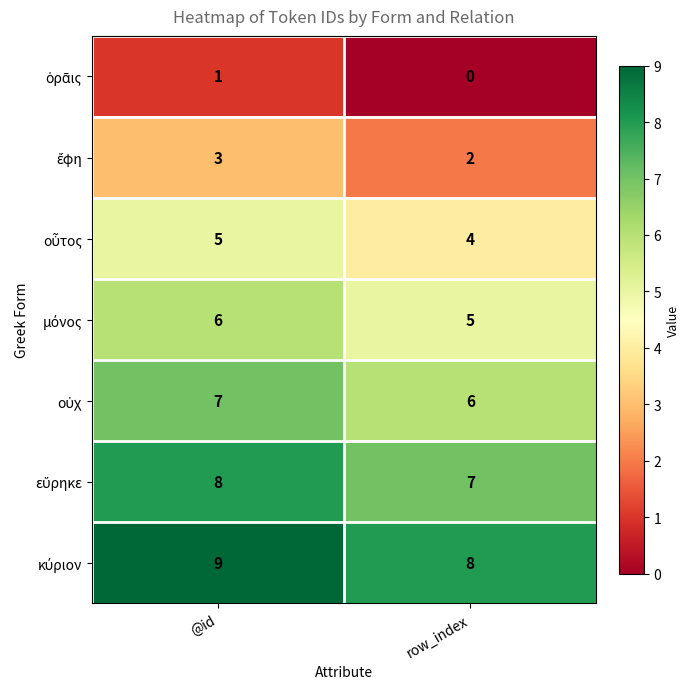

Which category has the highest value across all series?

@id